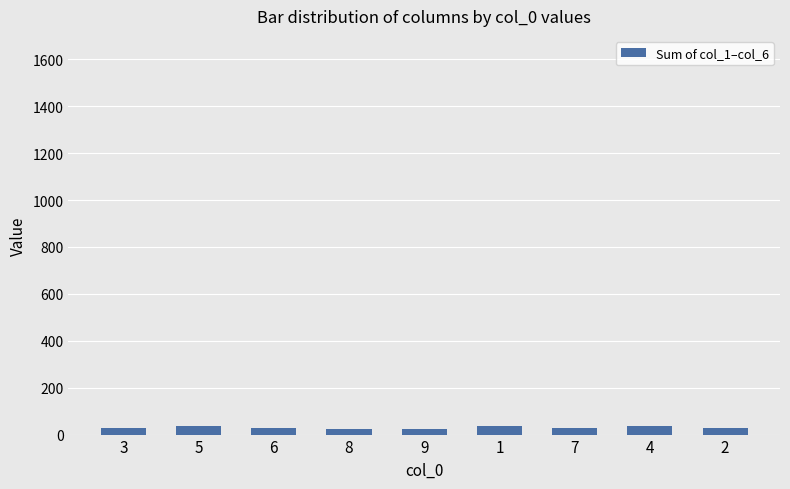

What is the greatest value displayed?

38